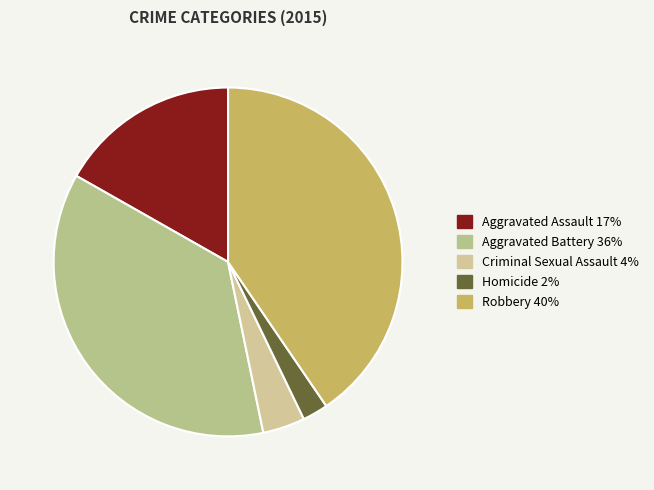

Which slice is the largest?

Robbery